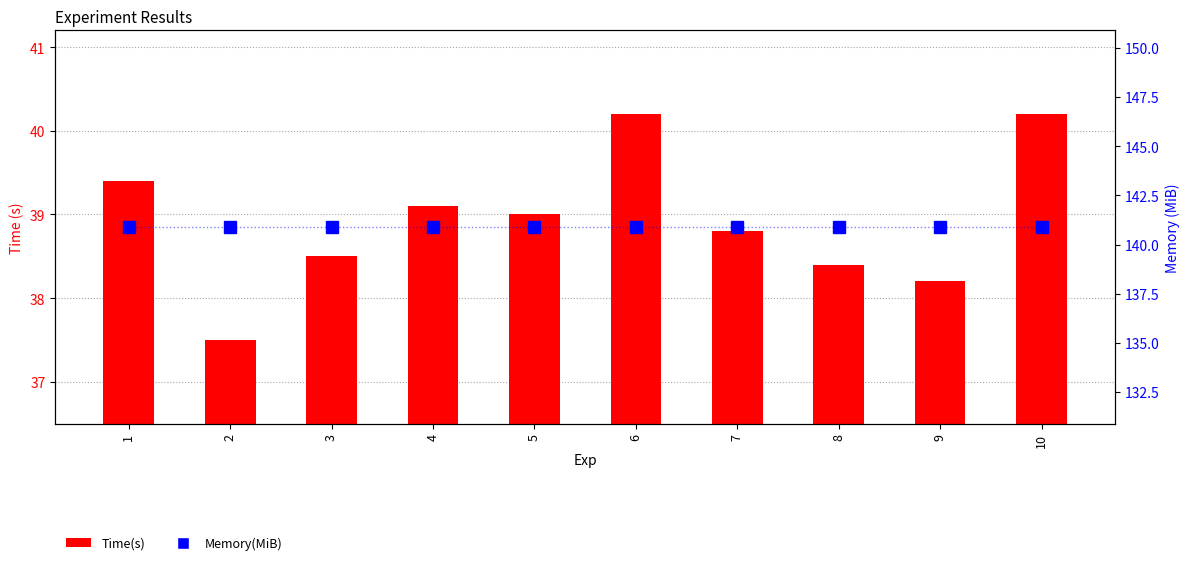

Is it true that Time(s) equals 21.1 at 4?

False